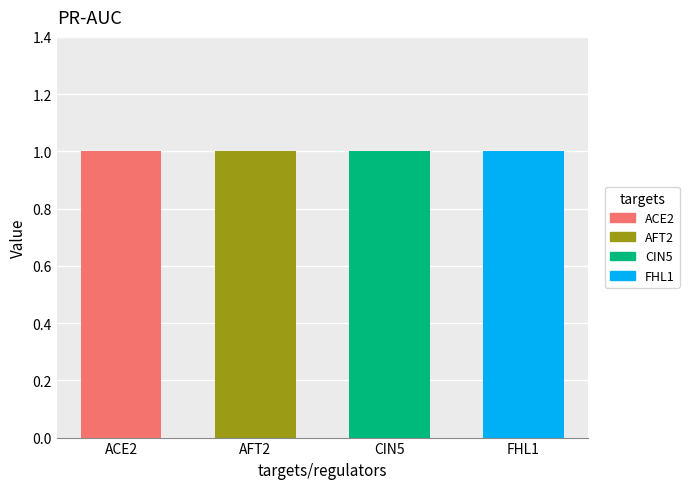

What position from the left is ACE2?

1